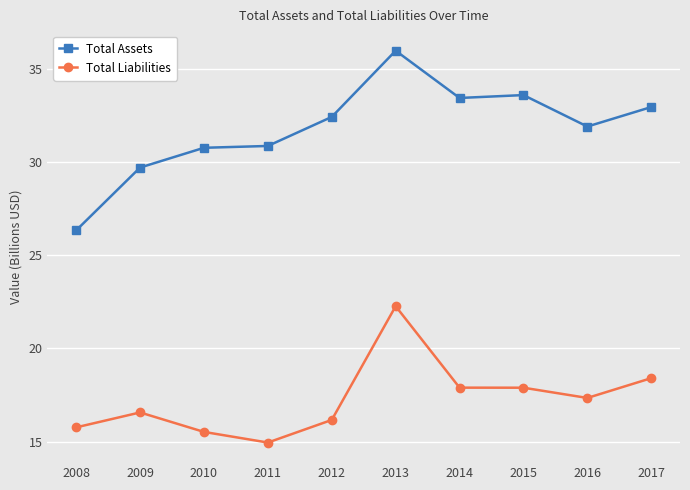

What is the greatest value displayed?

36.0